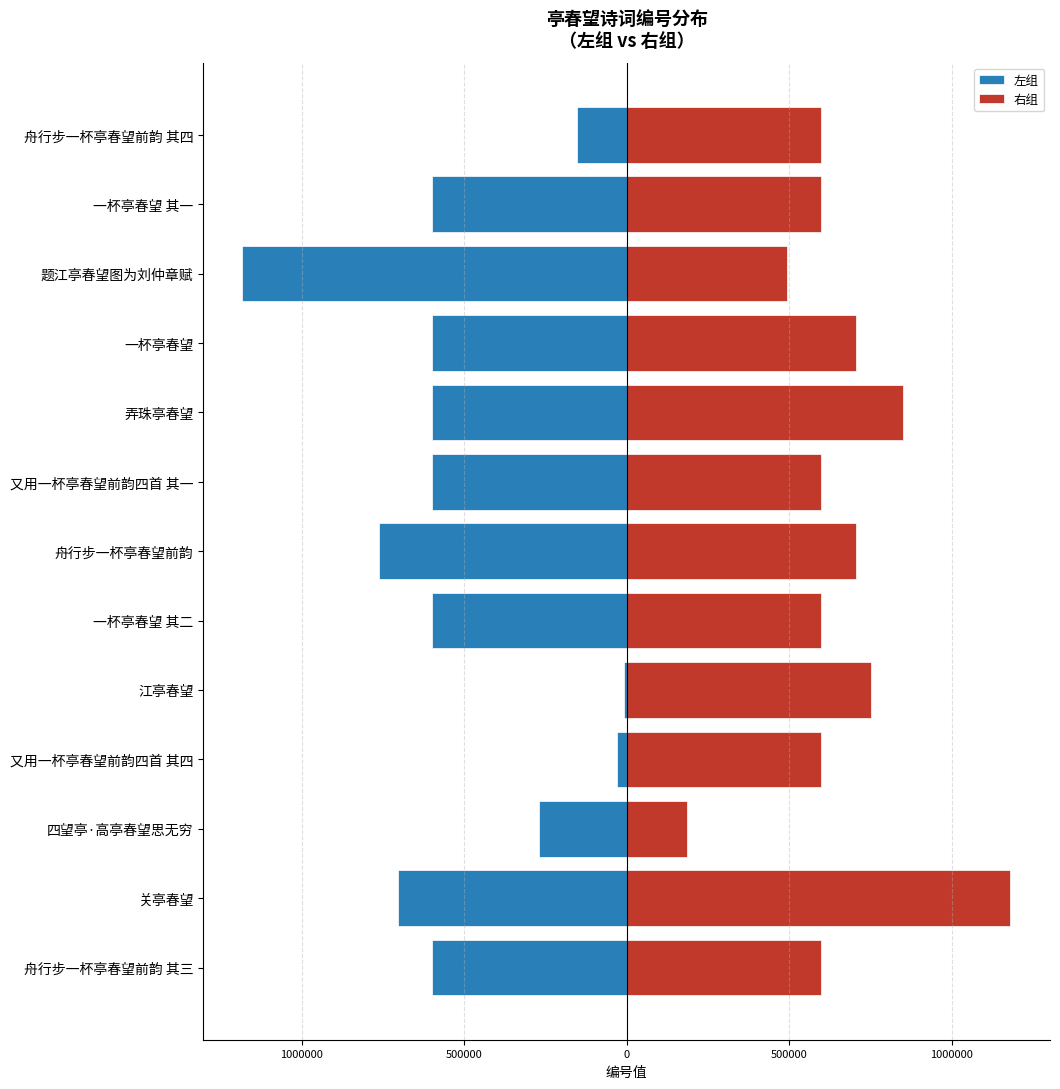

How many bars are there in each group?

2